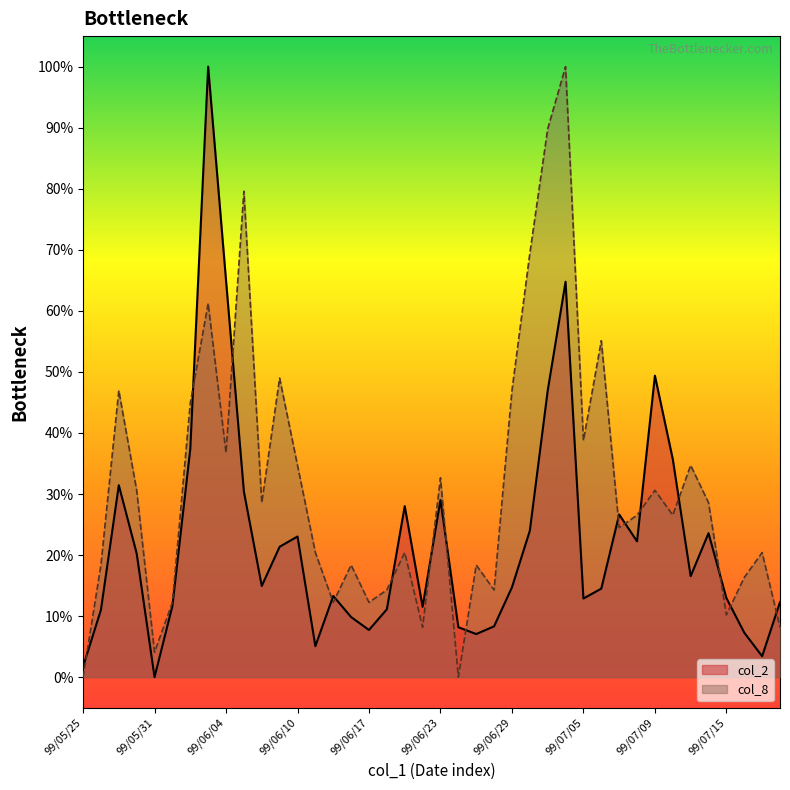

At 99/07/15, list the series in order from largest to smallest.

col_2, col_8